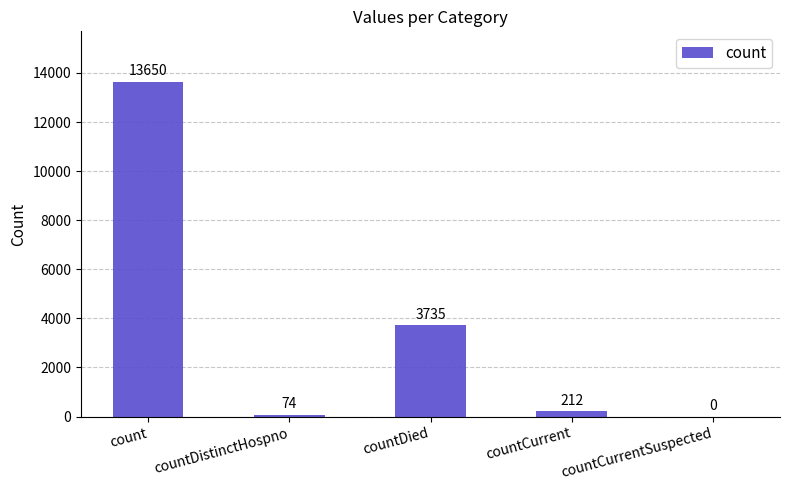

What is the change in value from countDistinctHospno to countCurrentSuspected?

-74